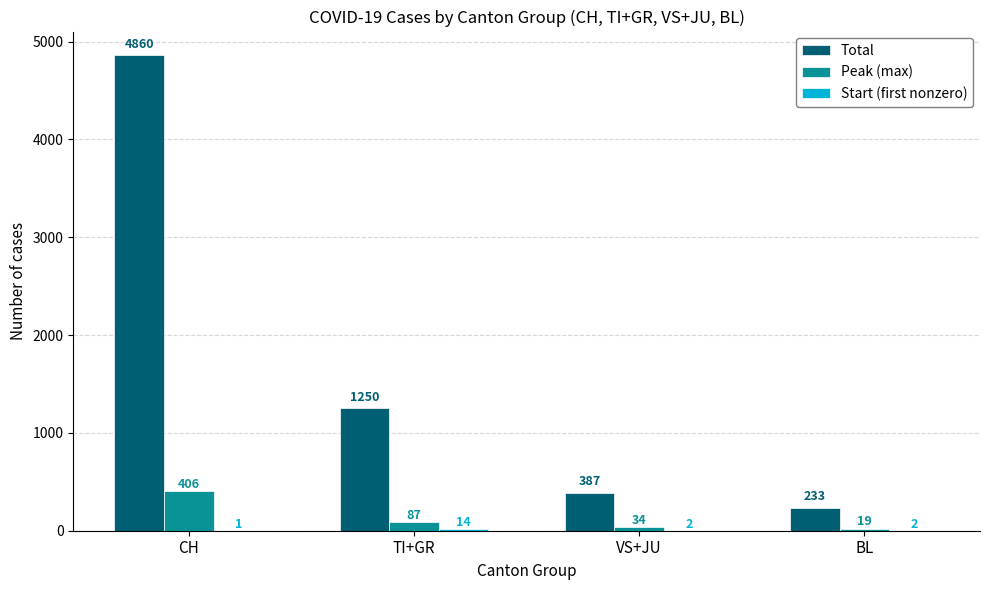

What is the sum of the Total values at CH and BL?

5093